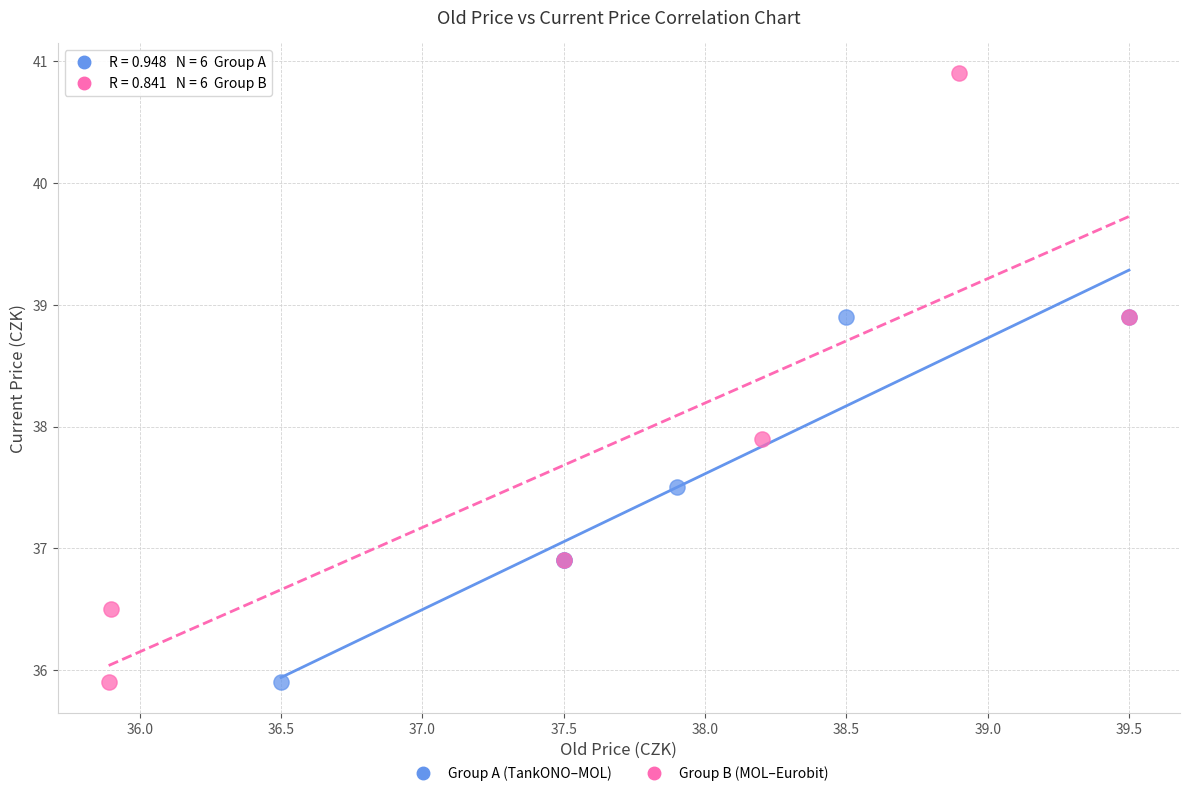

Which series has the widest spread of Y values?

Group B (MOL–Eurobit)